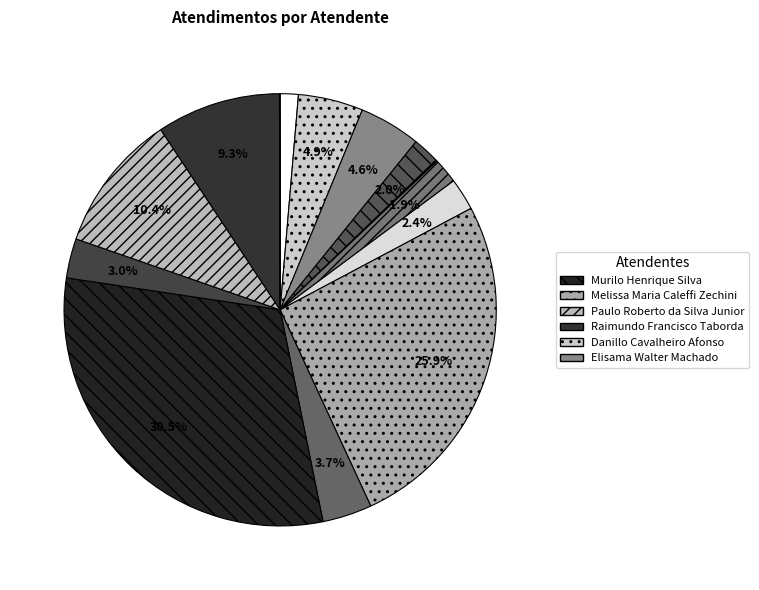

Is there any slice that represents more than half of the pie?

No